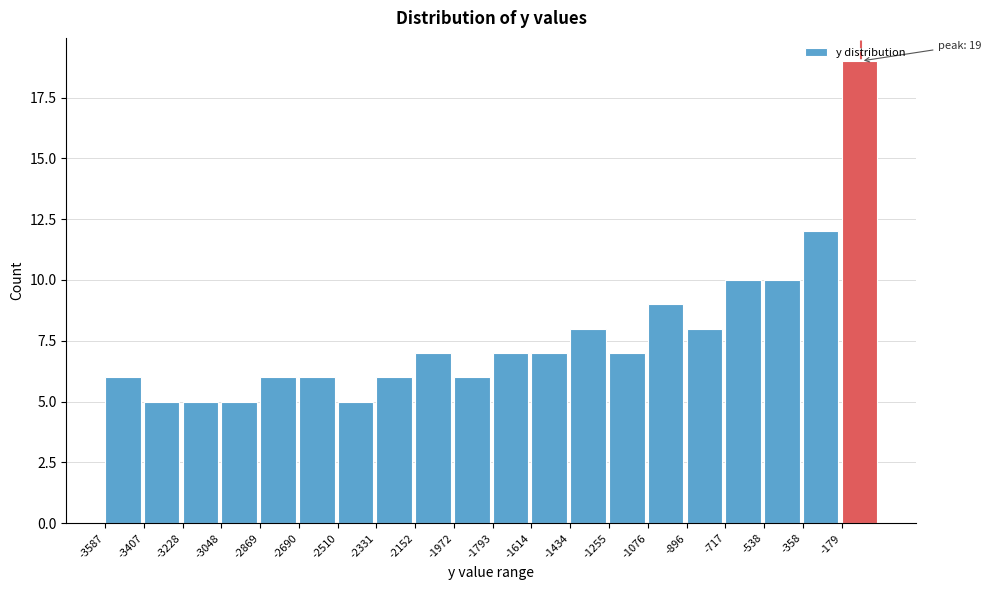

Over which range of the x-axis is the bar tallest?

-180 to 0